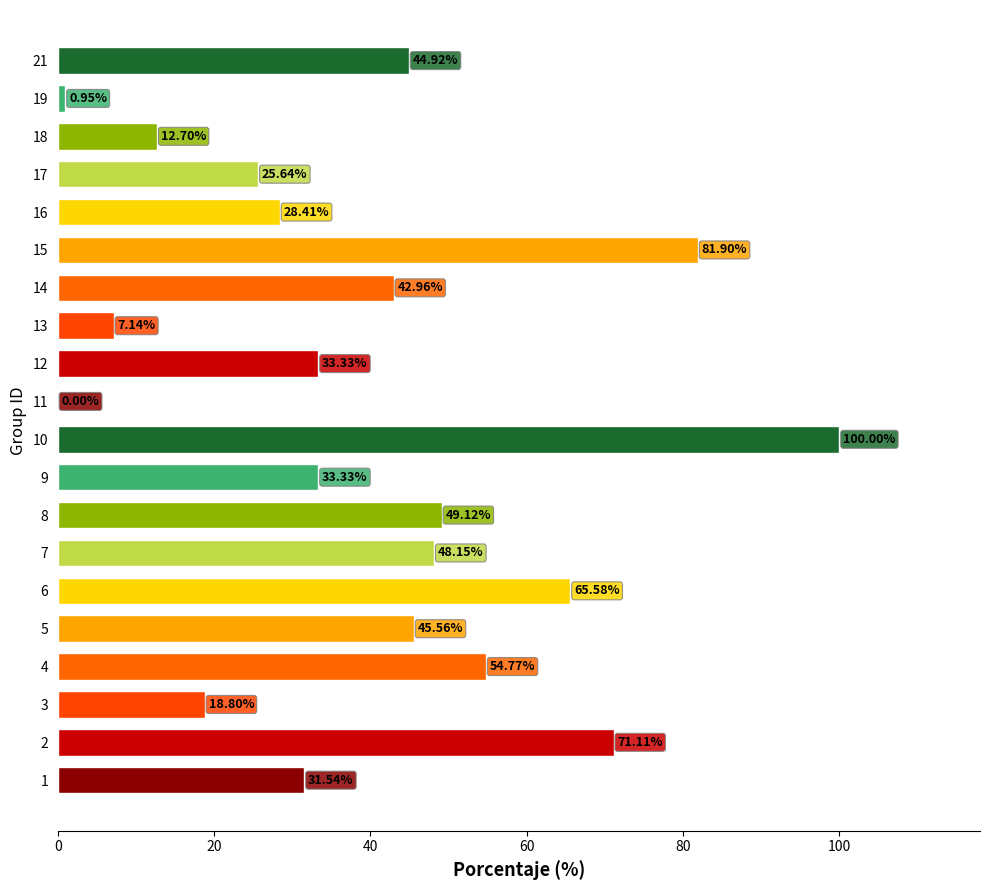

Does the chart contain stacked bars?

No